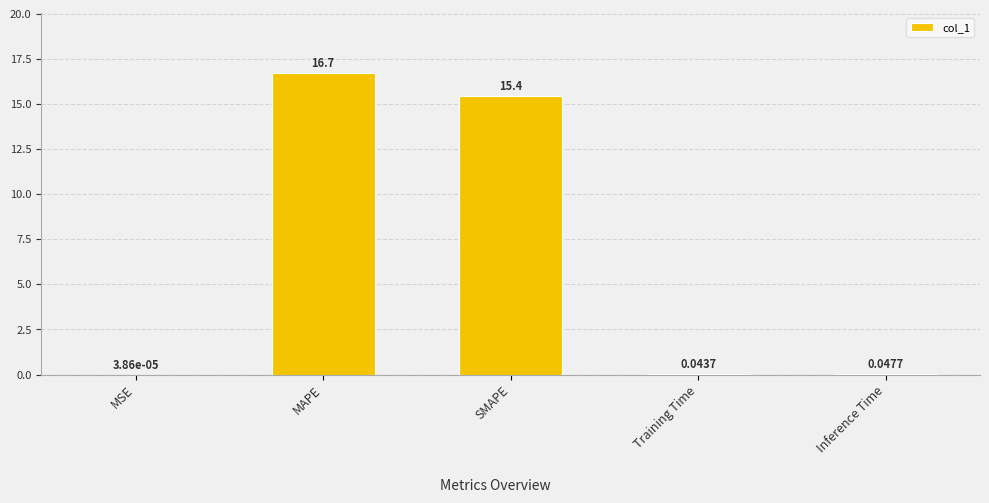

At which category does the chart reach its peak across all series?

MAPE